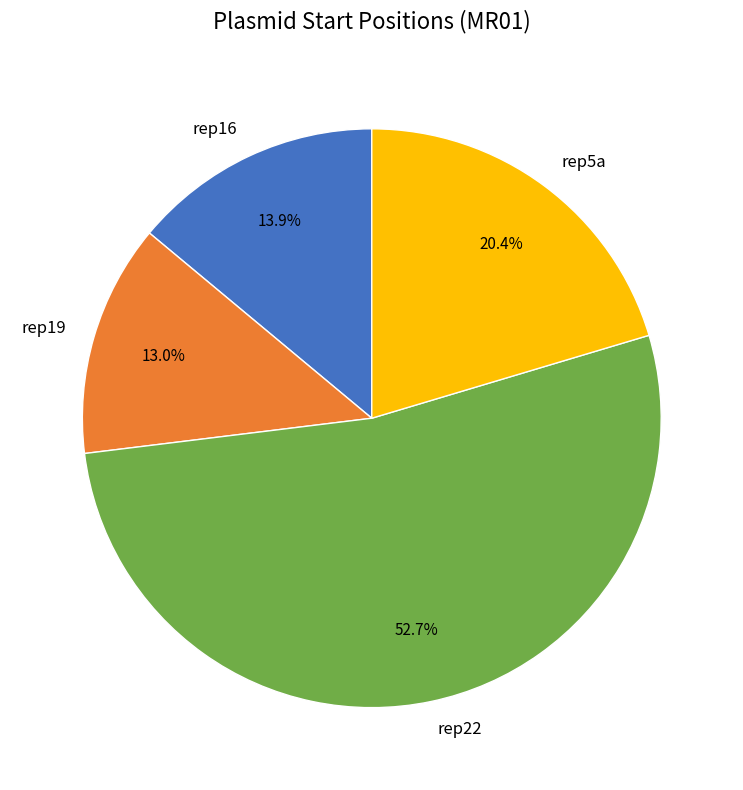

Which slice is the smallest?

rep19